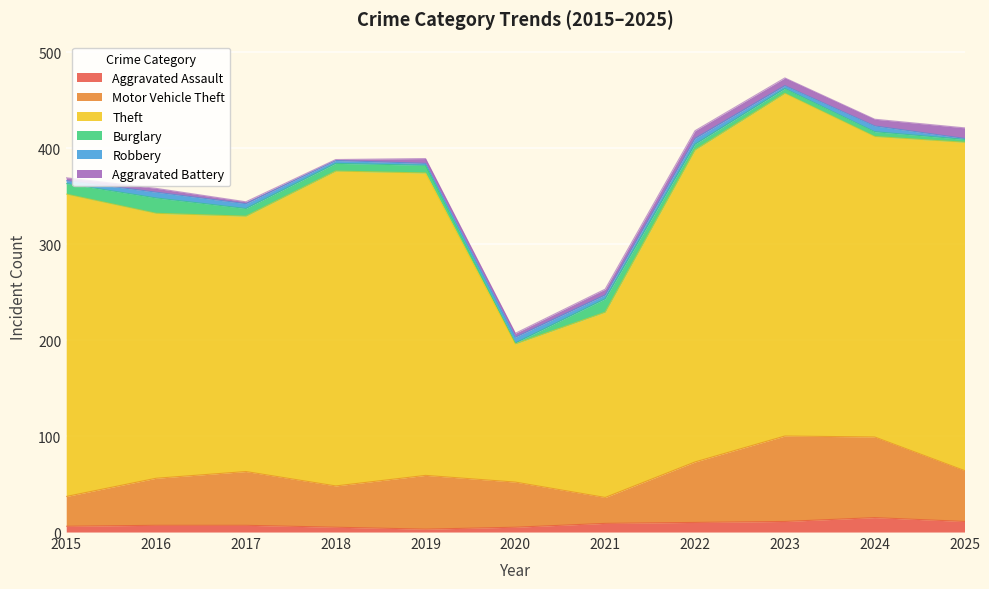

Which series changed the most between 2019 and 2020?

Theft